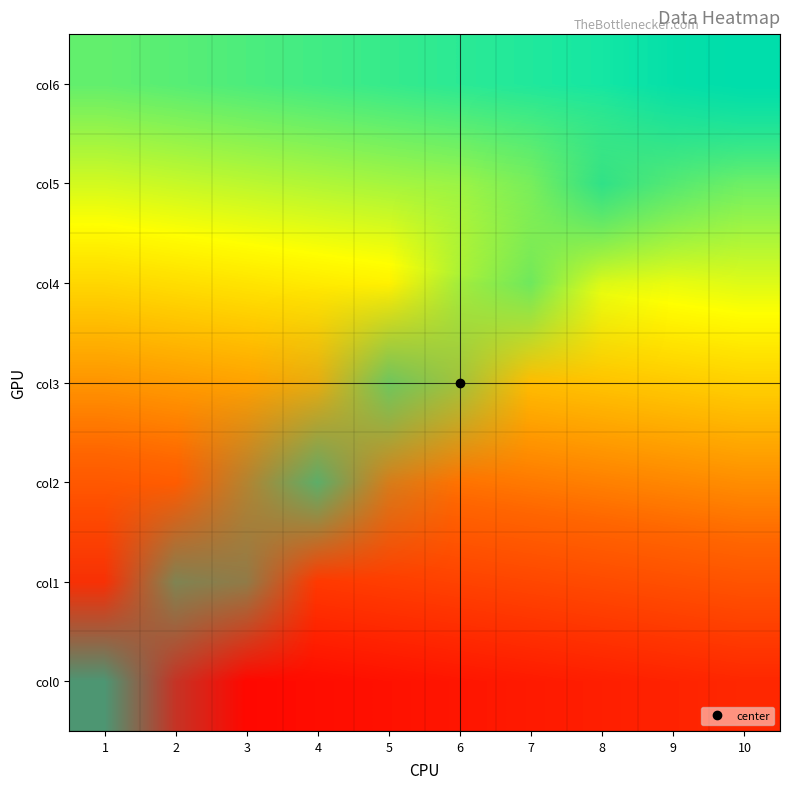

What is the total value across all series at 7?

1.0